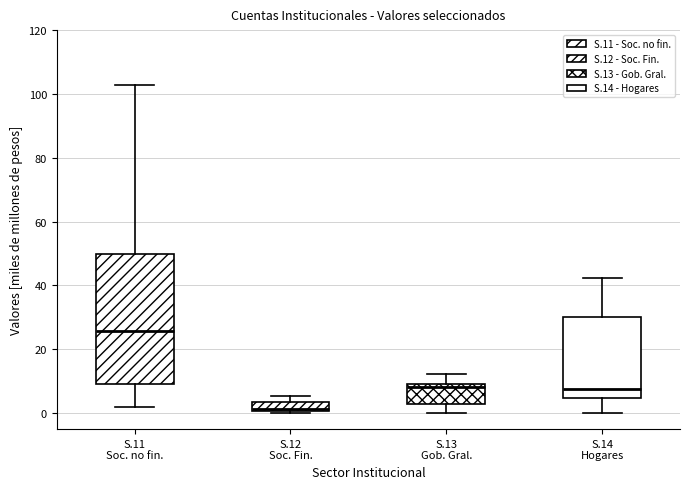

Which box's median line is the highest?

S.11 Soc. no fin.